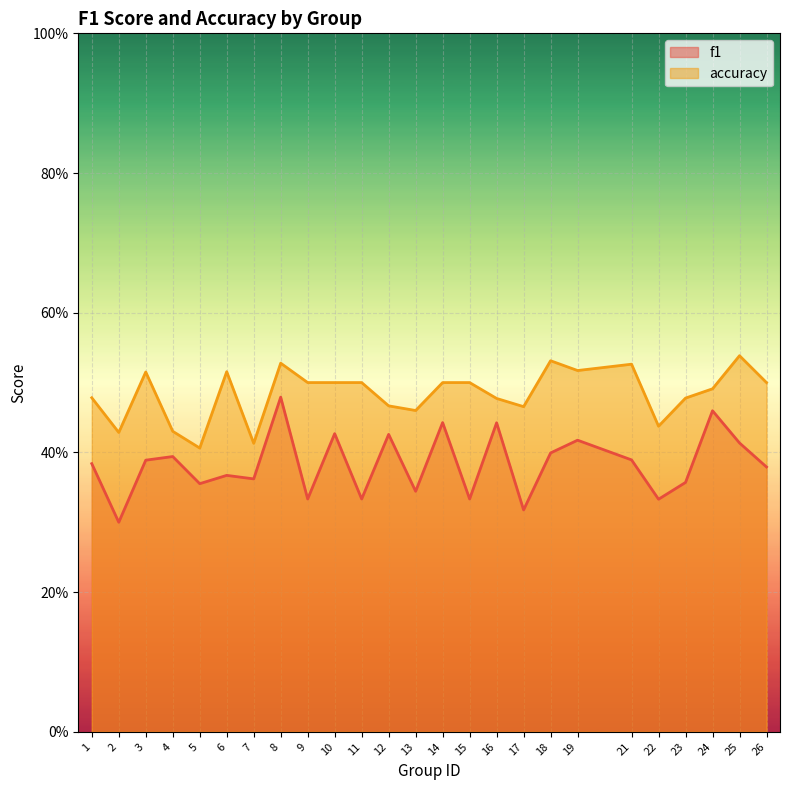

What are all the series names shown in the legend?

f1, accuracy